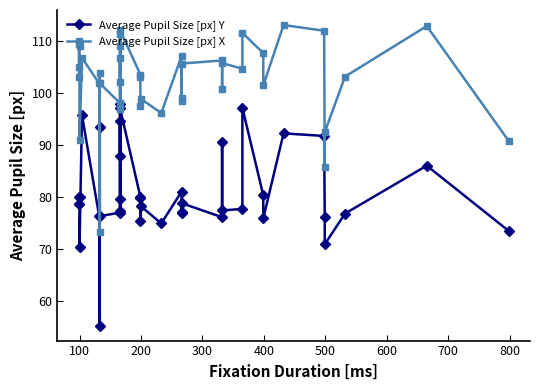

What is the difference between the maximum and minimum values in the Average Pupil Size [px] Y series?

42.5